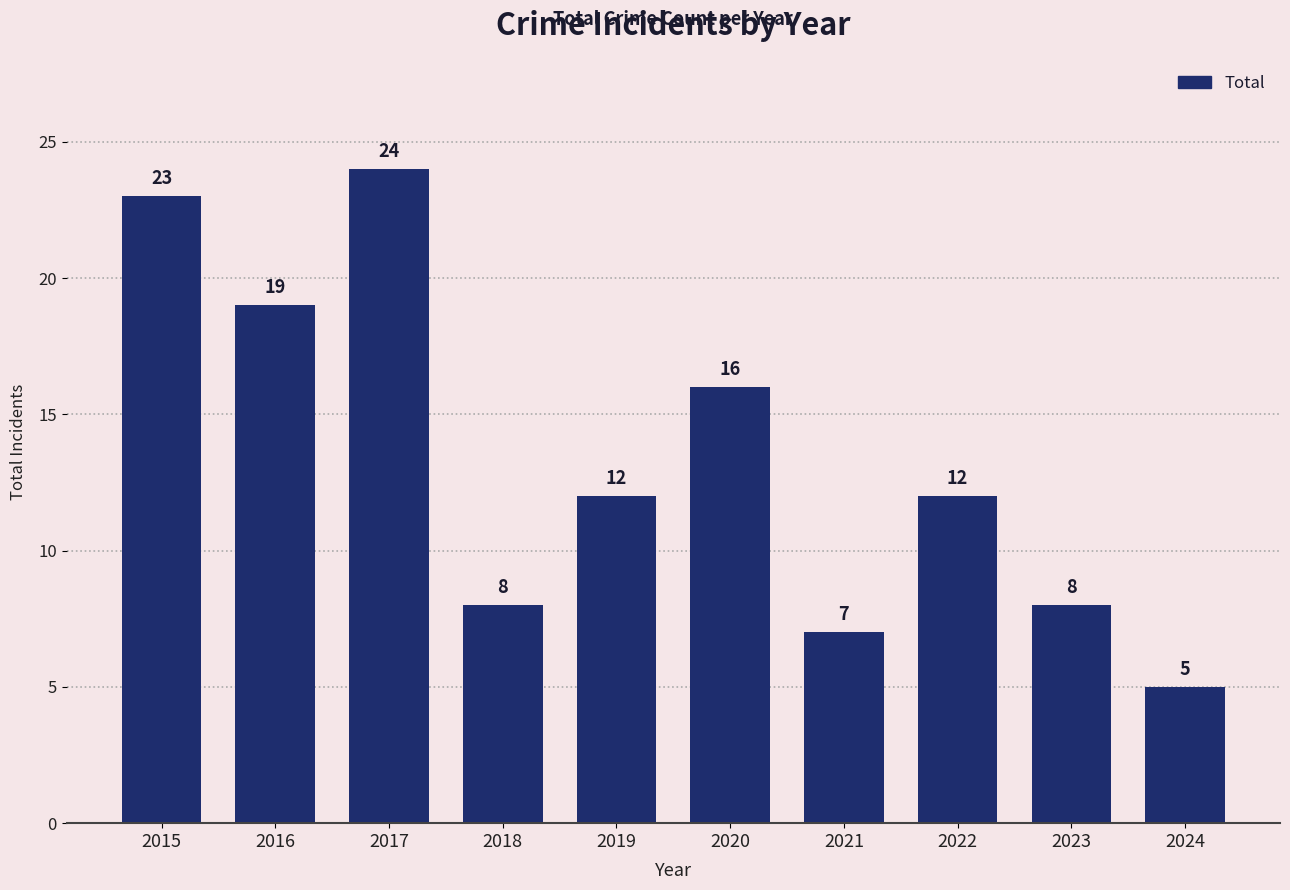

What is the value of the 2nd bar from the left?

19